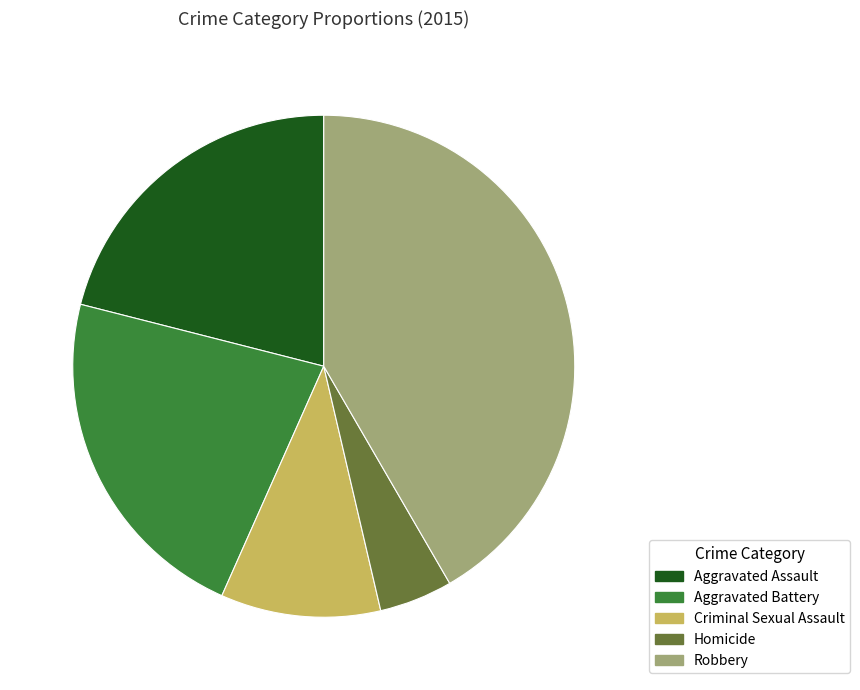

How many slices are in this pie chart?

5